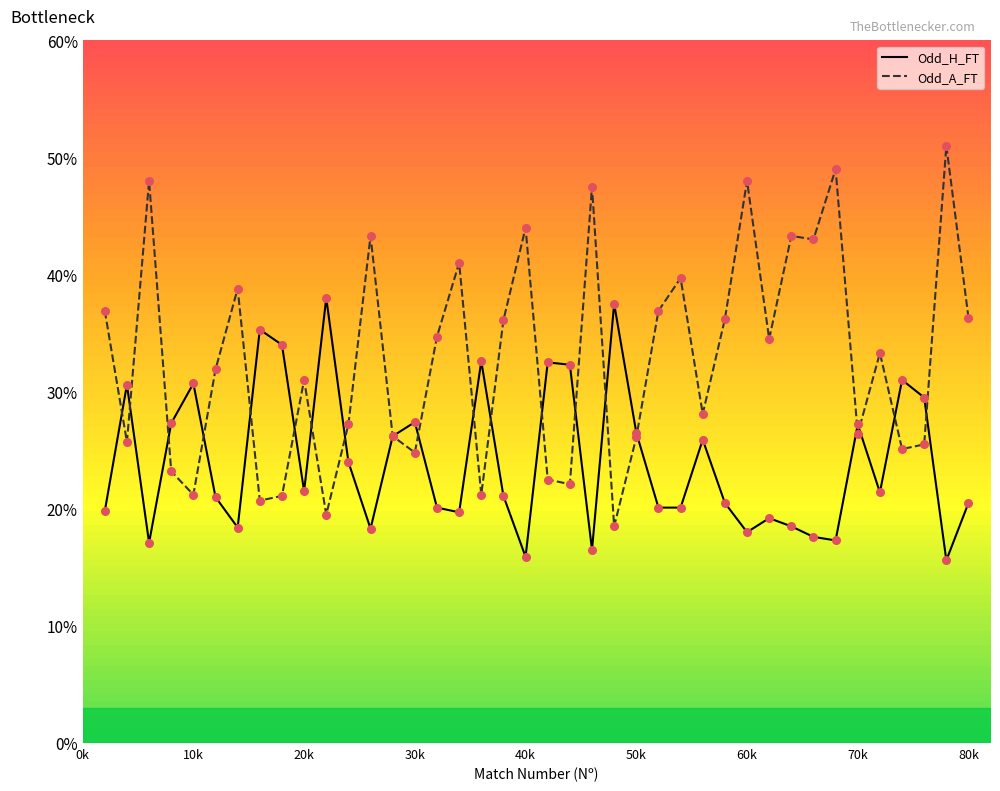

At which category is the sum across all series the highest?

39